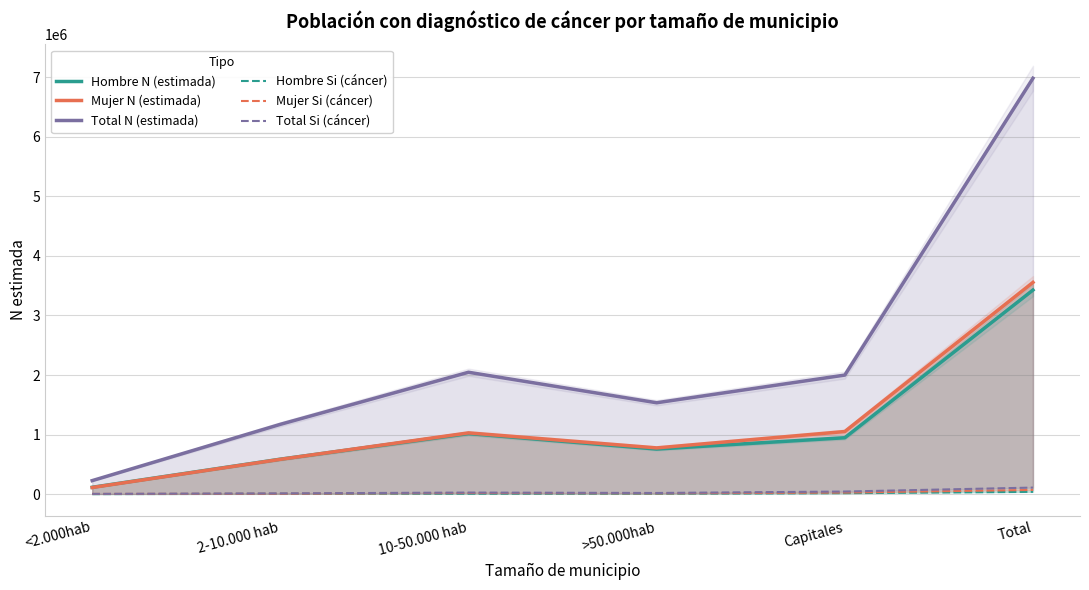

At how many categories does at least one series exceed 2240045?

1